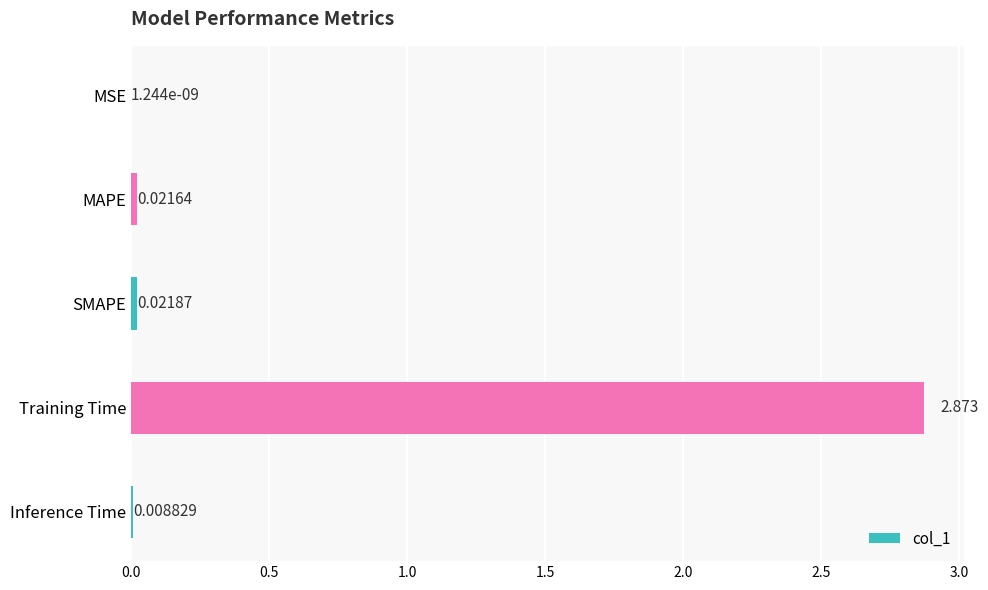

At which label is the value closest to 1?

SMAPE